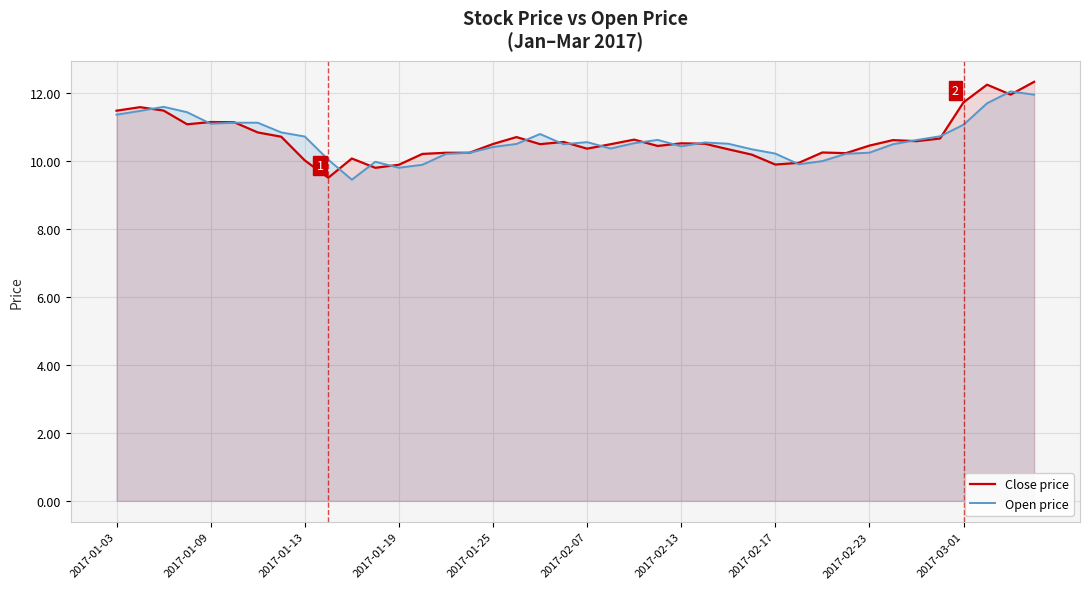

What is the difference between the highest and lowest values at 2017-02-17?

0.3